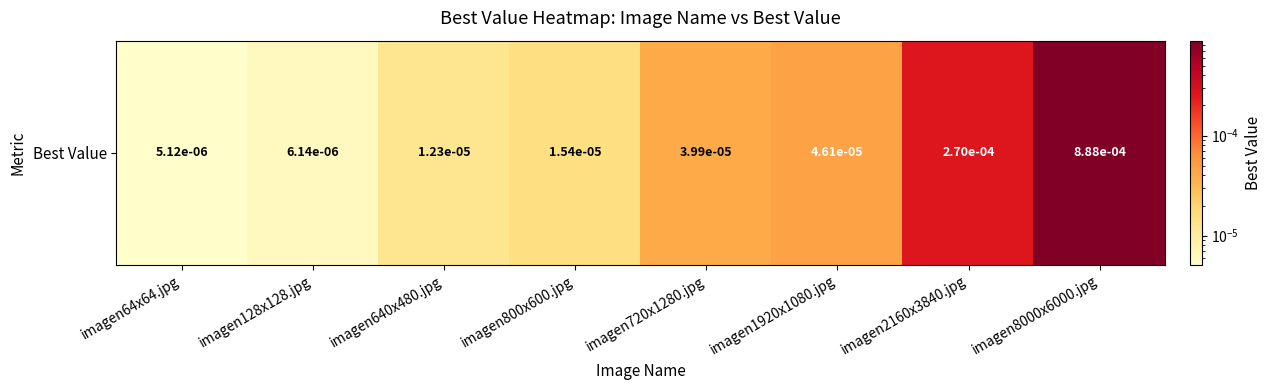

Which label corresponds to the largest value in the chart?

imagen8000x6000.jpg